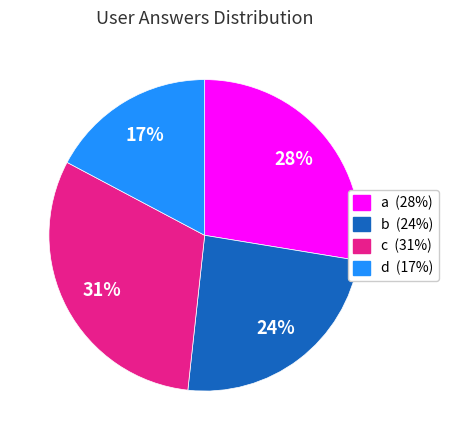

To the nearest percent, what is the combined percentage of a and c?

59%